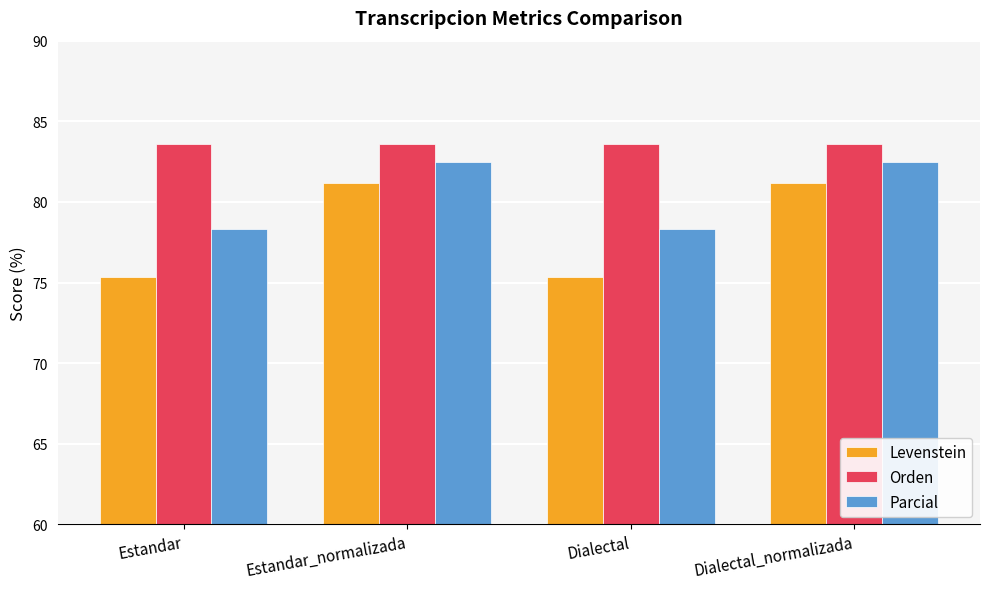

How many groups of bars are there?

4